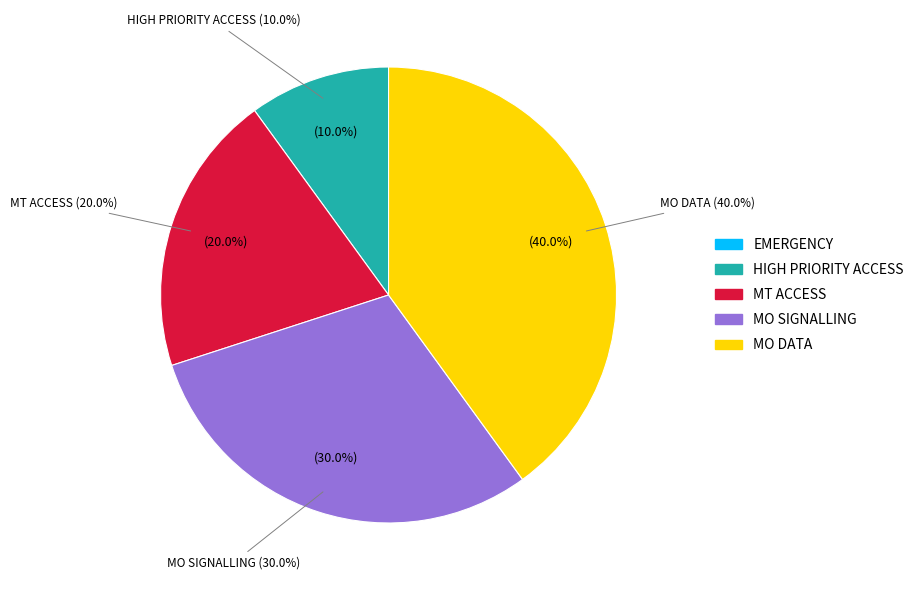

To the nearest percent, what is the average slice percentage?

20%